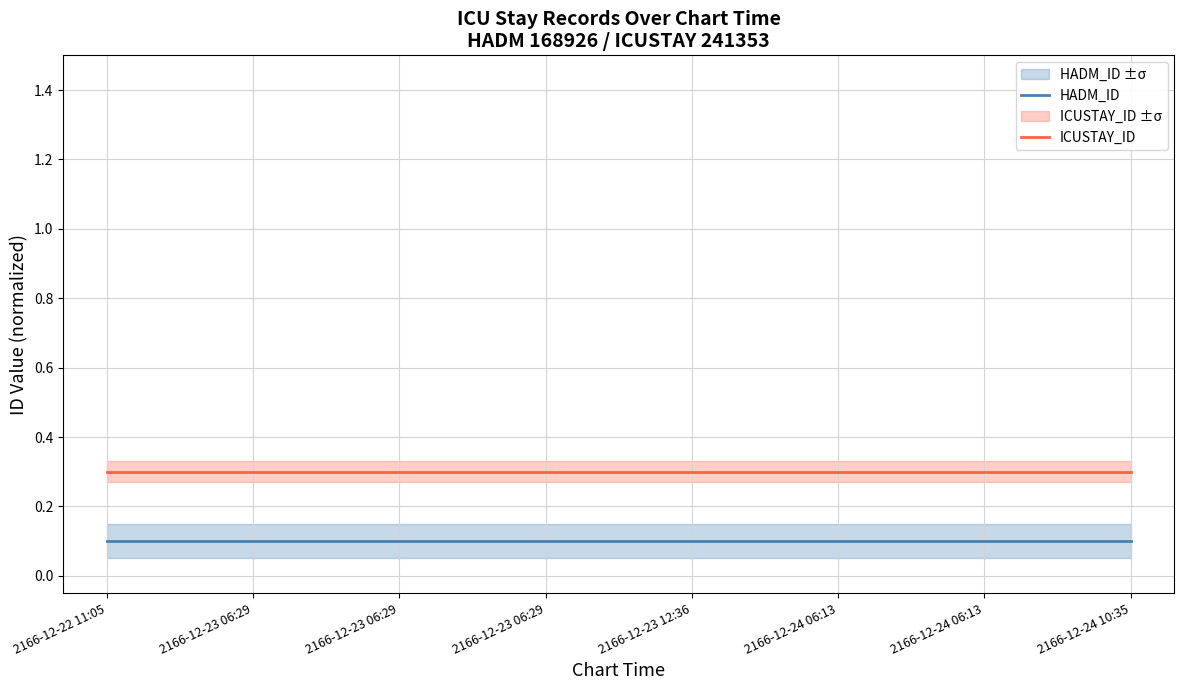

Which series has the widest spread of values?

HADM_ID